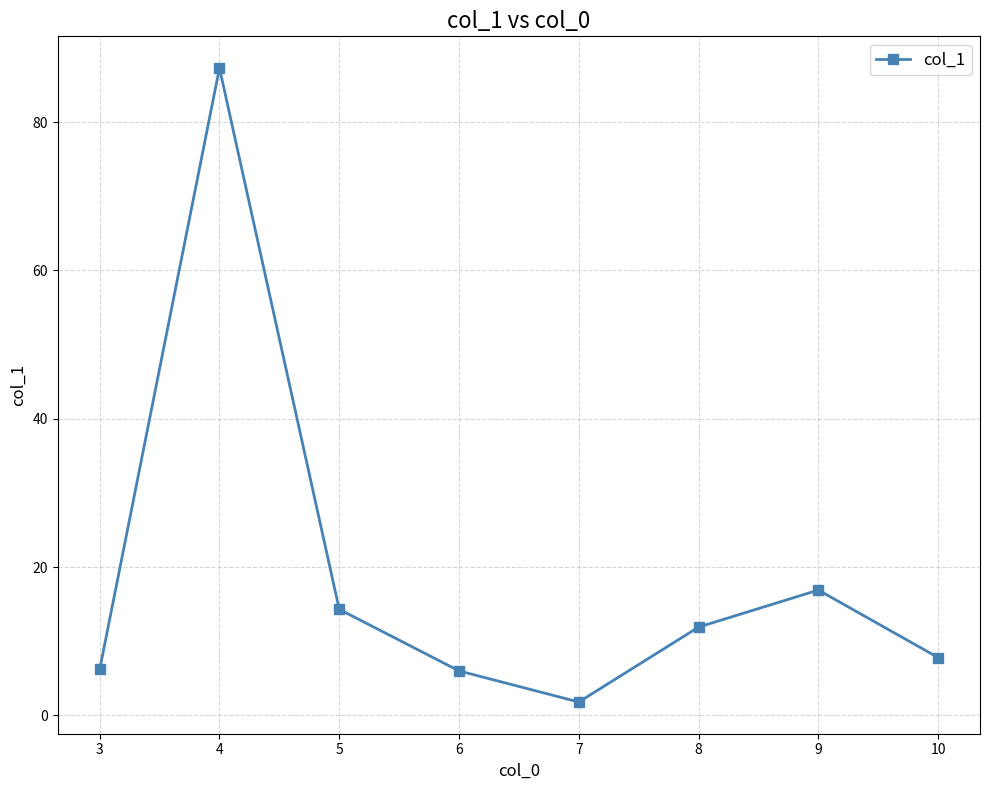

At which label does the data first exceed 11?

4